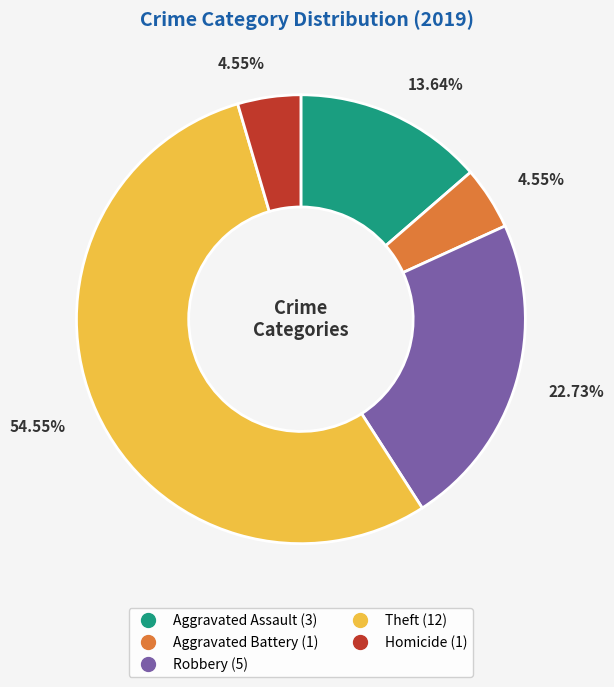

Is it true that Aggravated Assault is 25% of the pie?

False